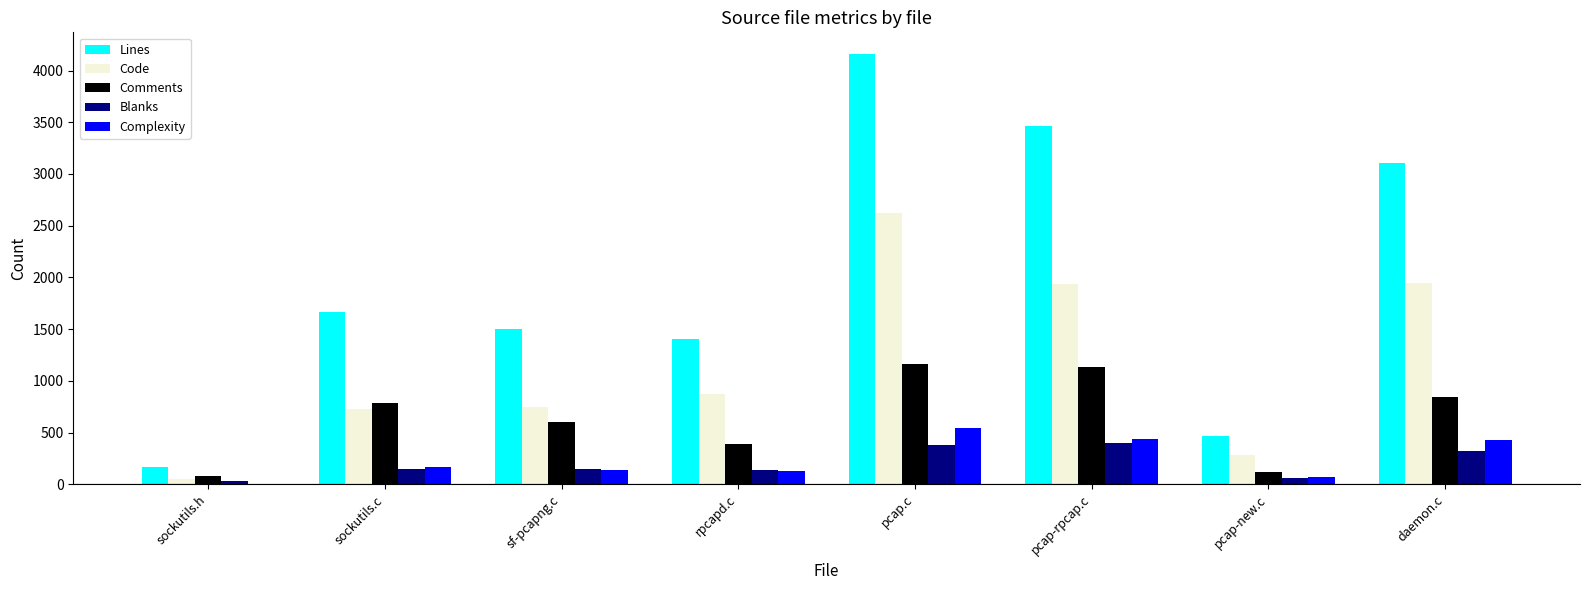

Between sockutils.h and pcap-rpcap.c, which series saw the biggest shift?

Lines